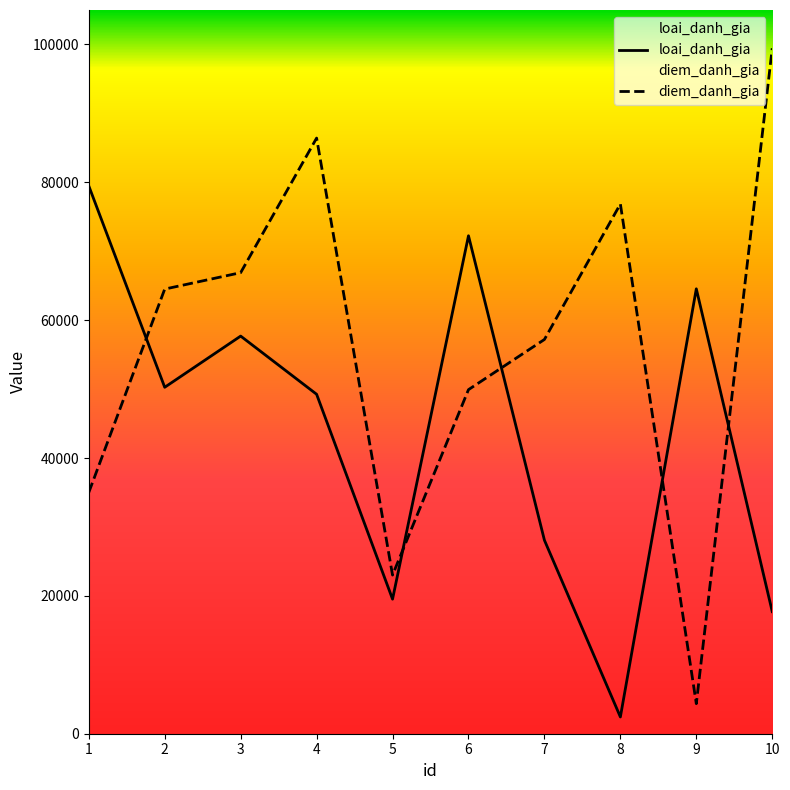

Reading right to left, transcribe all the data shown in this chart.

loai_danh_gia: 17711	64547	2431	28077	72245	19524	49251	57690	50263	79481
diem_danh_gia: 99455	4360	76855	57200	49919	23018	86416	66892	64510	35007